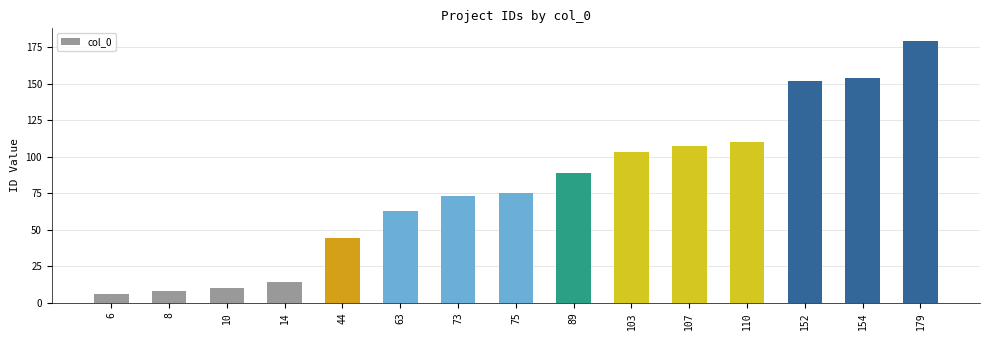

Count the number of data series in this chart.

1